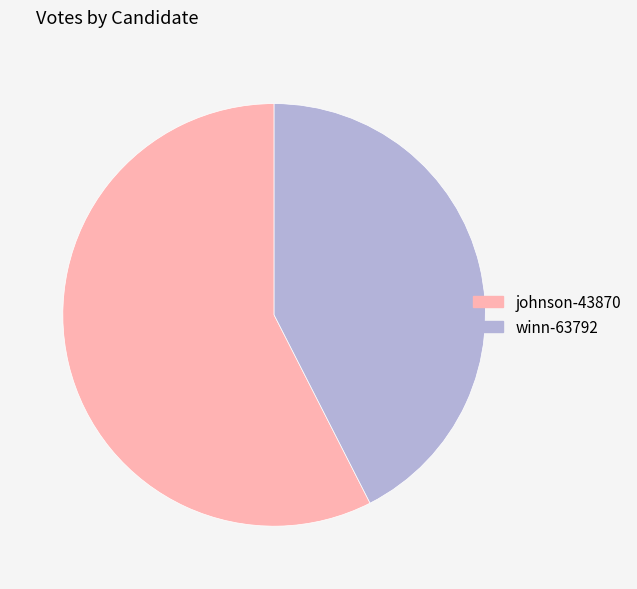

The johnson-43870 slice represents 47% of the pie. True or false?

False